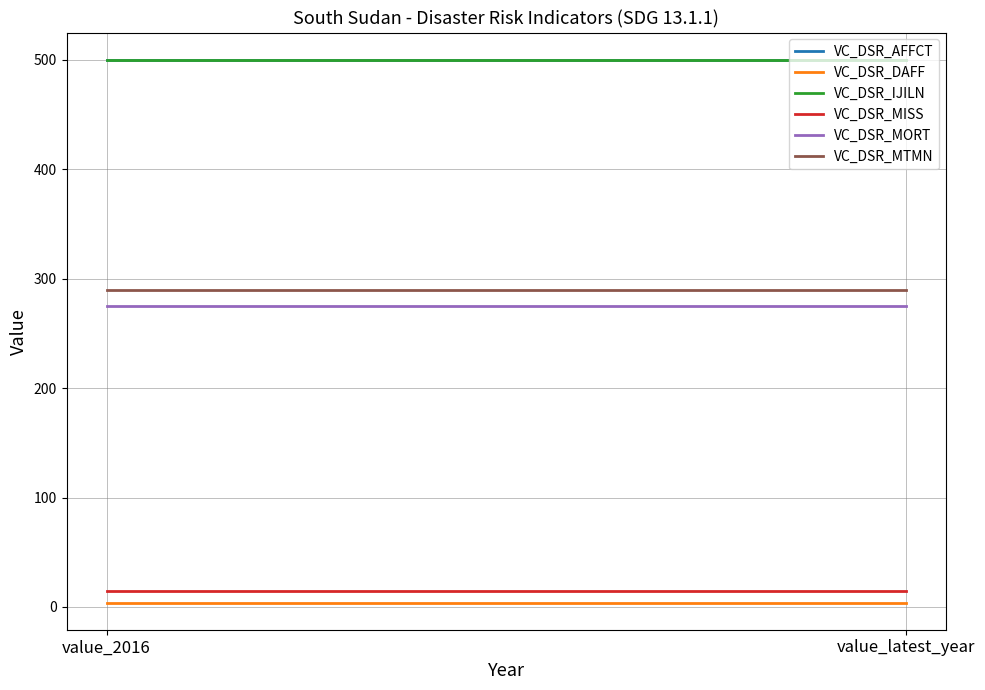

How many series are shown in this chart?

6